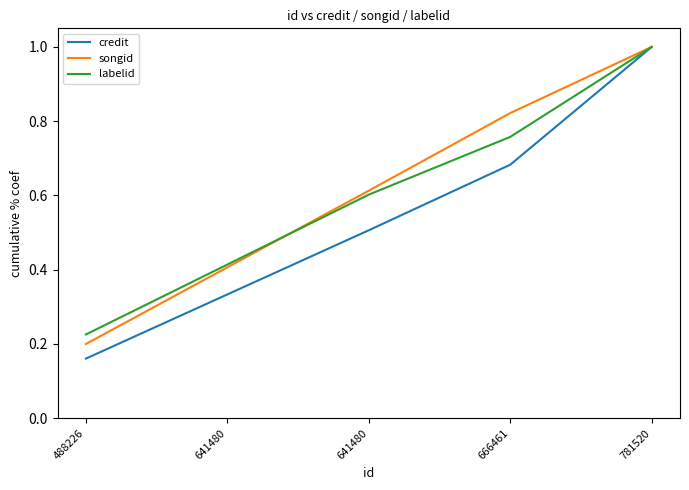

How many lines are shown in the chart?

3